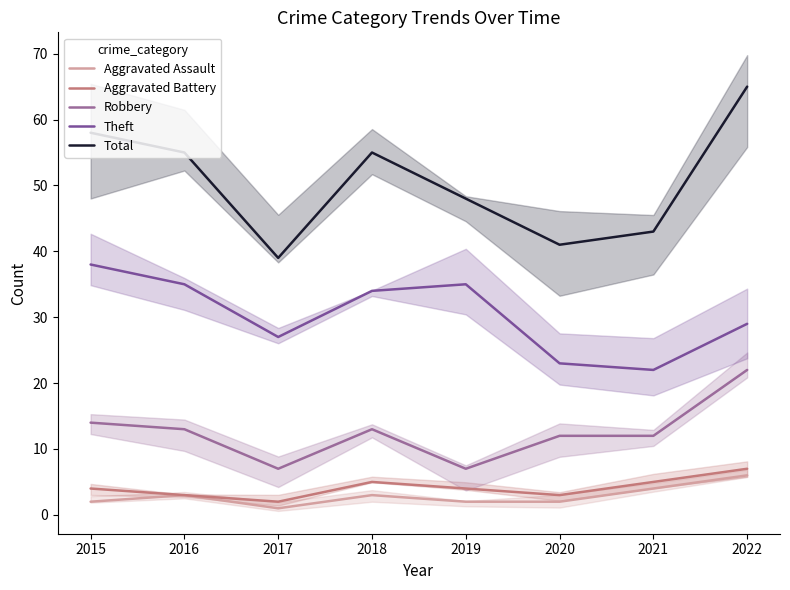

What is the difference between the highest and lowest values at 2016?

52